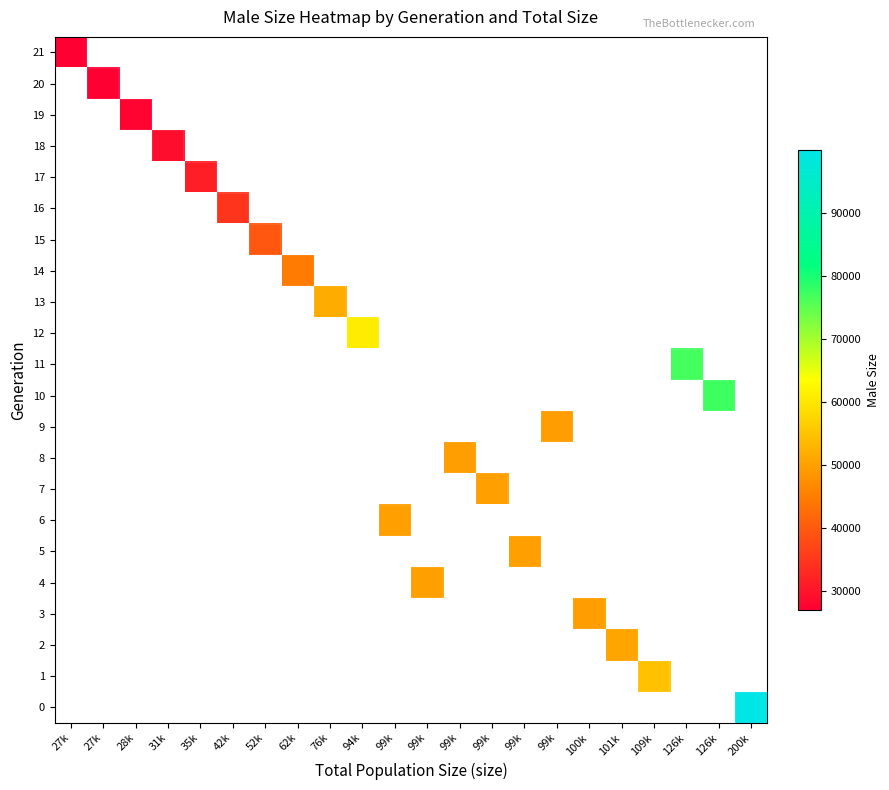

What is the maximum value shown in the chart?

99931.0